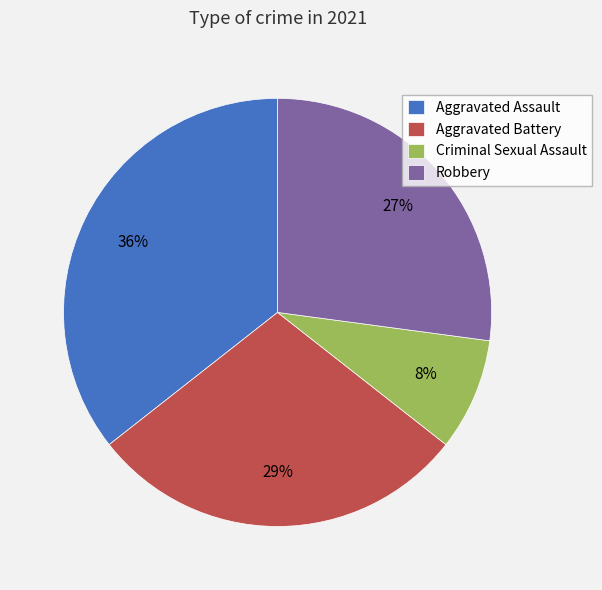

Do Robbery and Aggravated Assault together represent more than half of the pie?

Yes